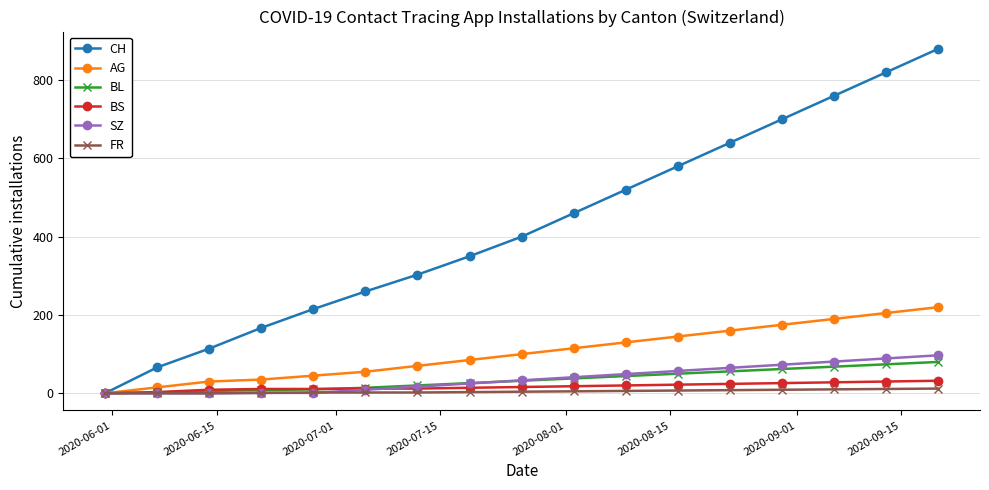

Which series has the widest spread of values?

CH